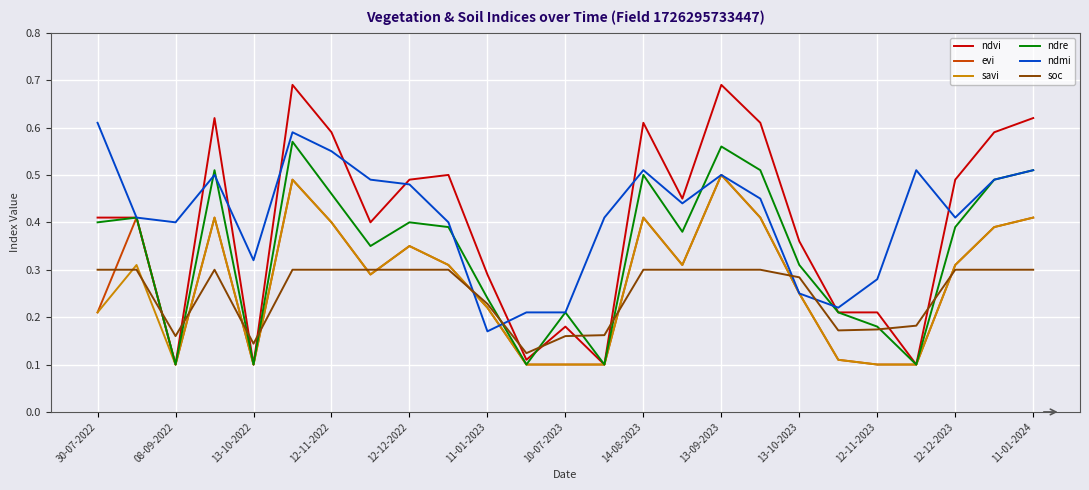

After their last crossing, which series has the higher values: ndmi or soc?

ndmi